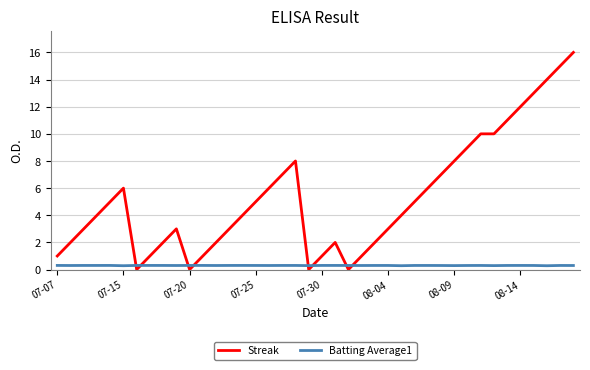

What is the maximum value for Streak?

16.0